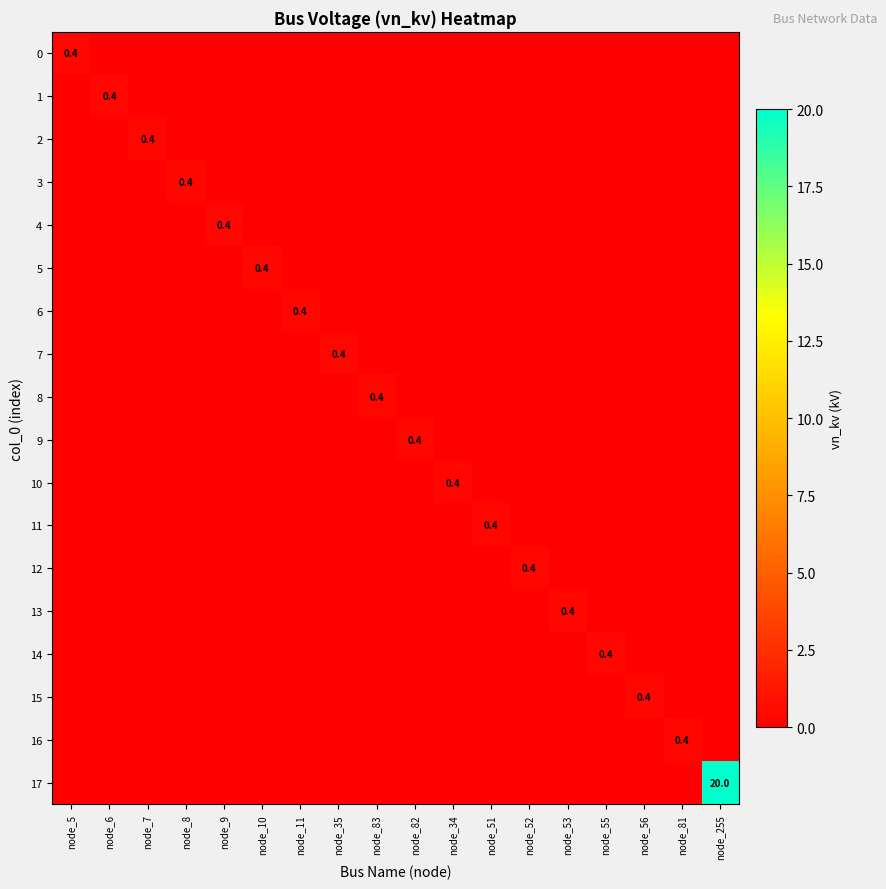

Where is 0 nearest to the value 0?

node_6